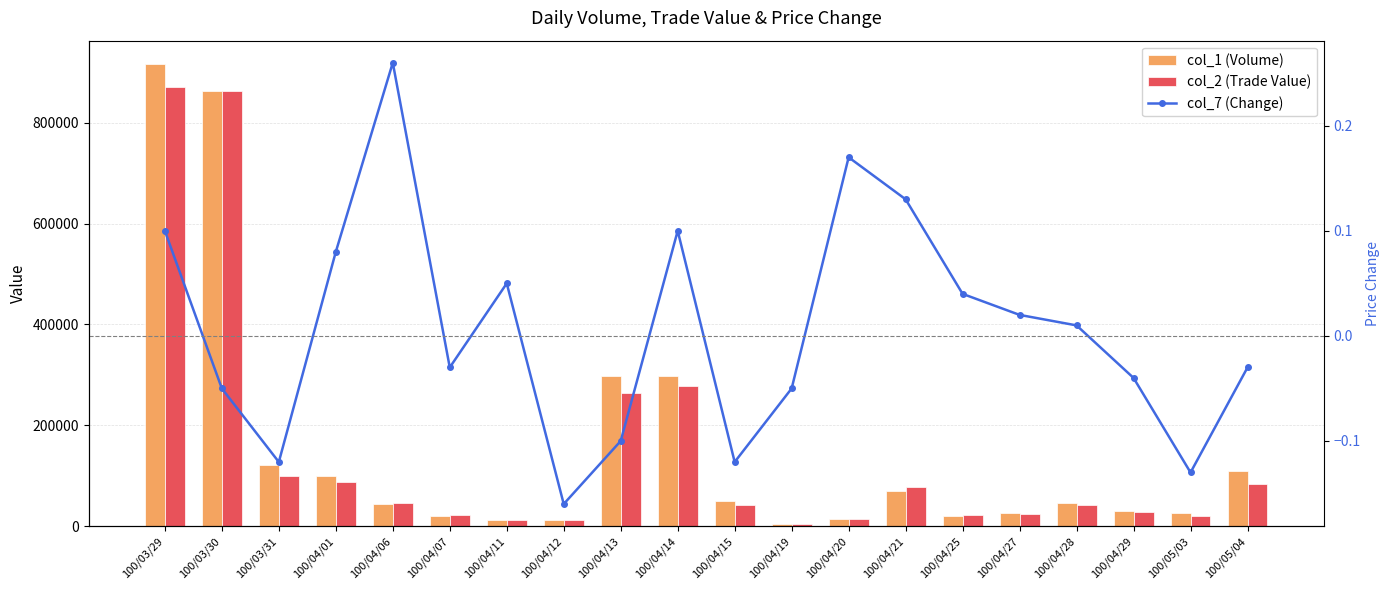

What is the difference between the highest and lowest values at 100/04/25?

21700.0